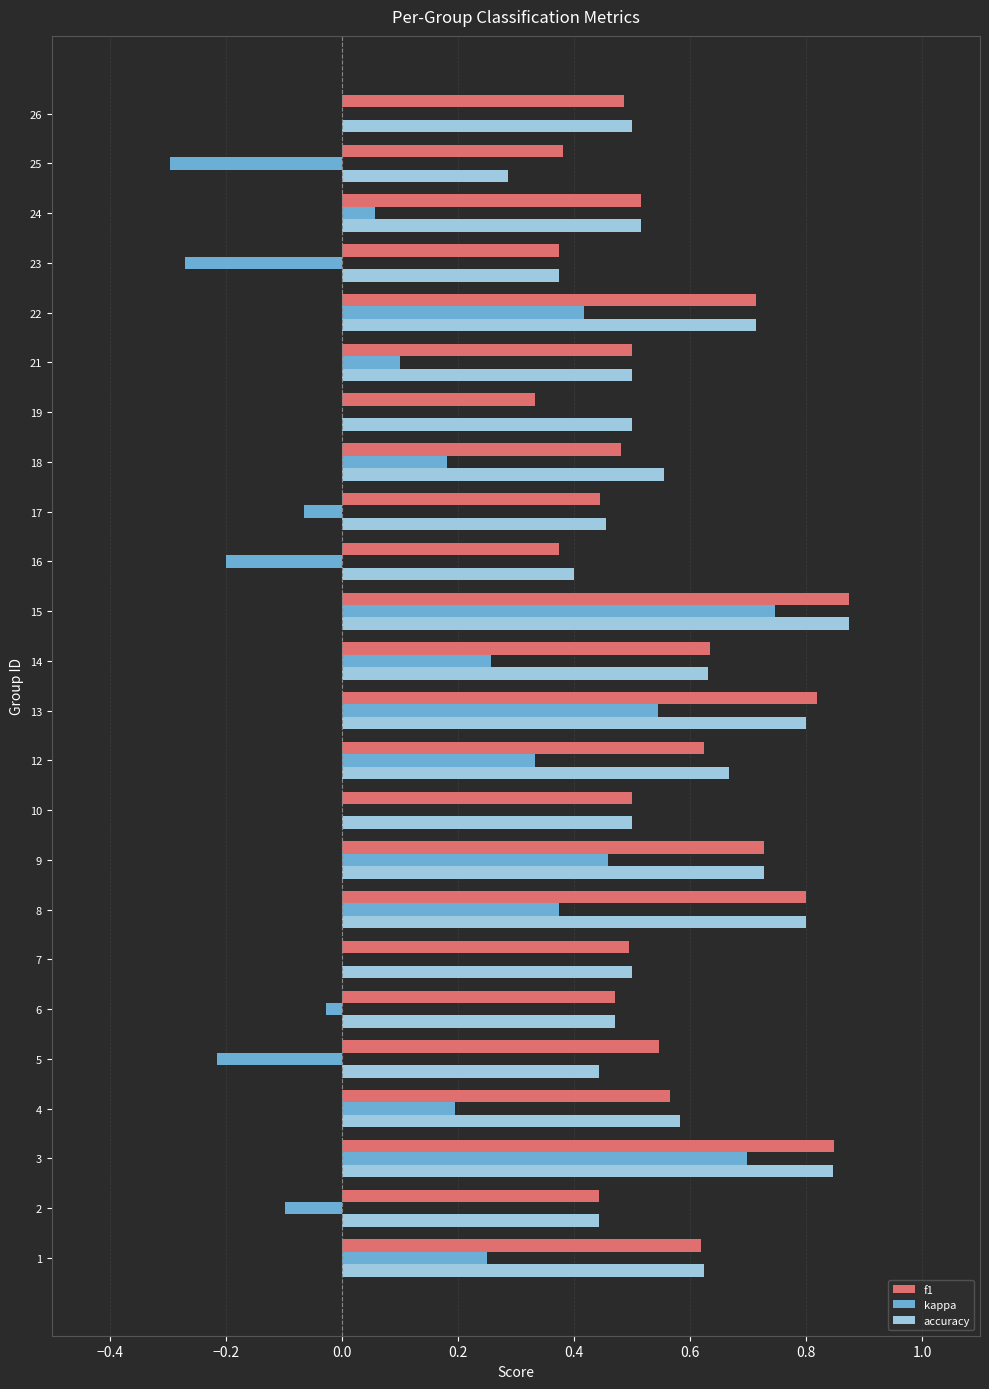

At which category is the sum across all series the highest?

15